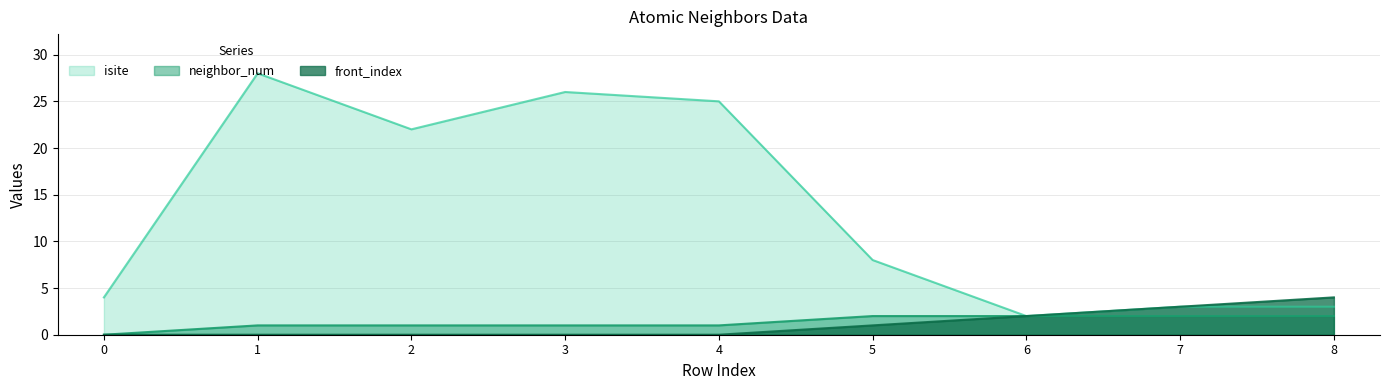

What is the highest value of the isite series?

28